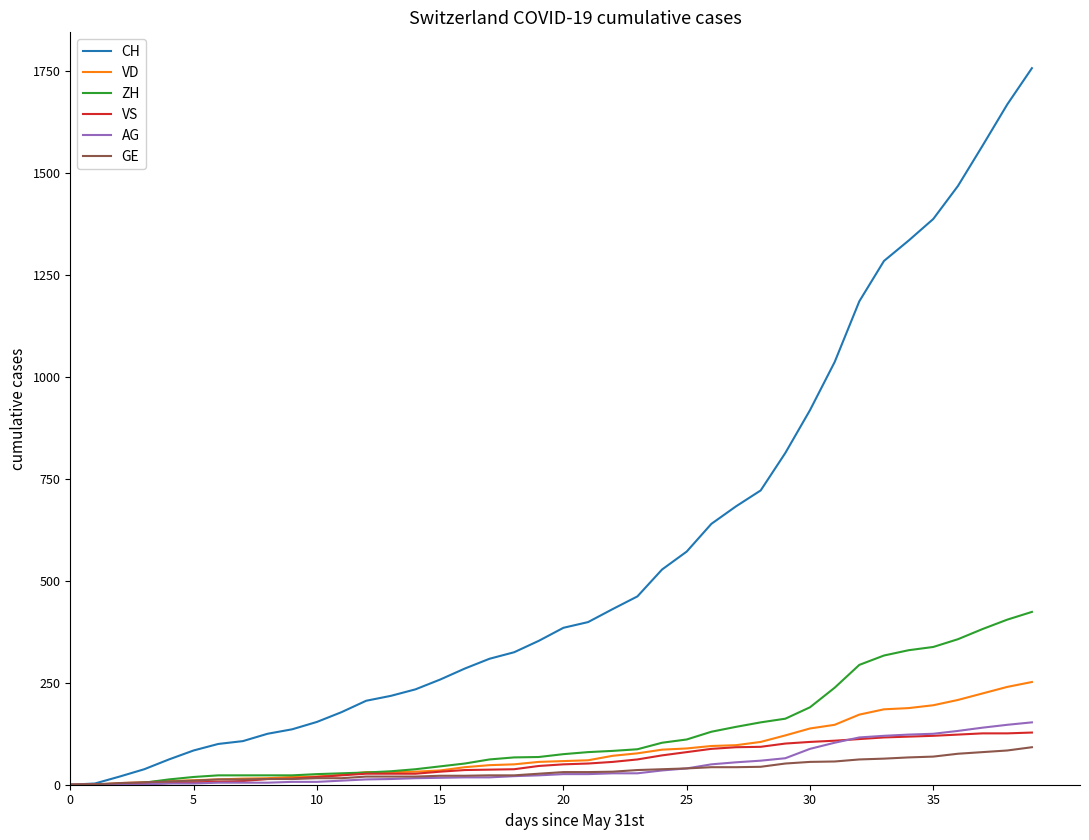

Which series has the largest total across all categories?

CH